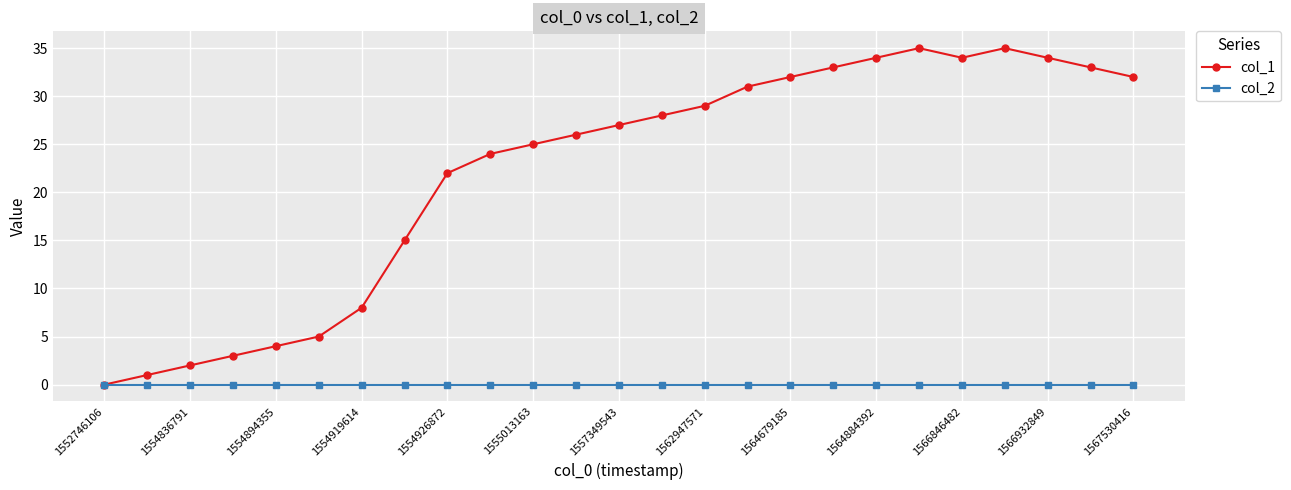

What are all the series names shown in the legend?

col_1, col_2